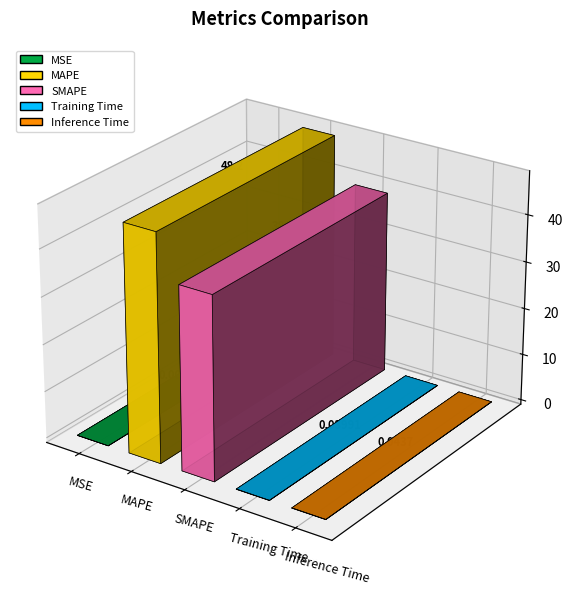

Reading right to left, what are all the values shown in this chart?

0.0	0.0	38.8	48.2	0.0